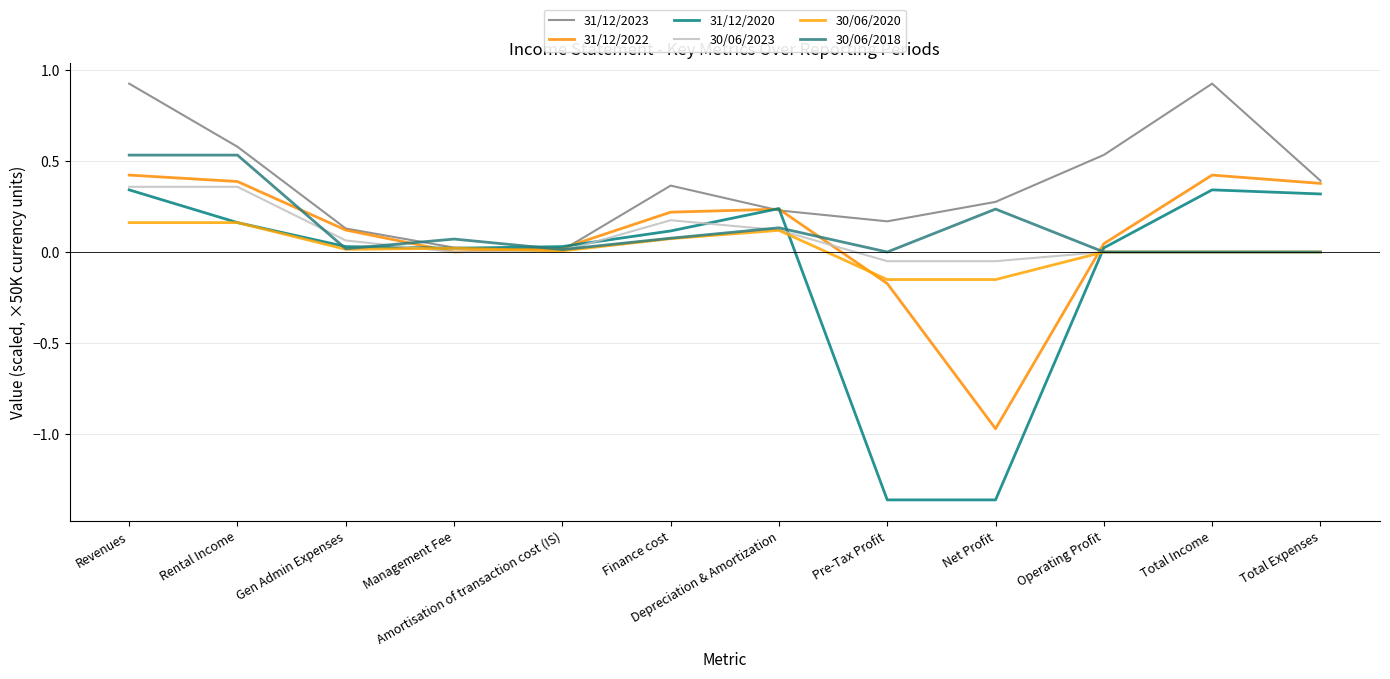

List the labels in order of 31/12/2022 value, smallest first.

Net Profit, Pre-Tax Profit, Management Fee, Amortisation of transaction cost (IS), Operating Profit, Gen Admin Expenses, Finance cost, Depreciation & Amortization, Total Expenses, Rental Income, Revenues, Total Income